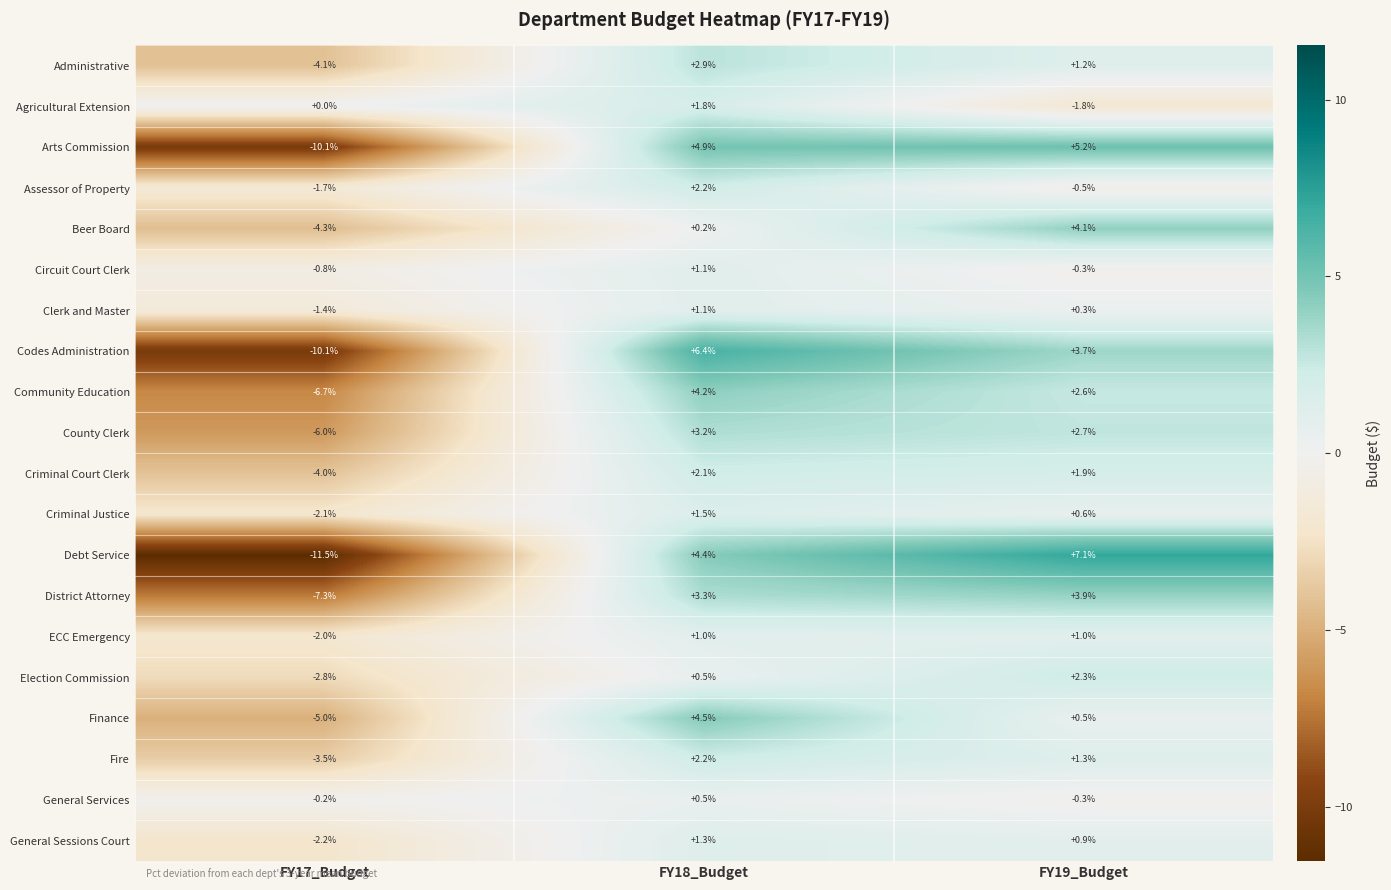

List the labels in order of Debt Service value, largest first.

FY19_Budget, FY18_Budget, FY17_Budget